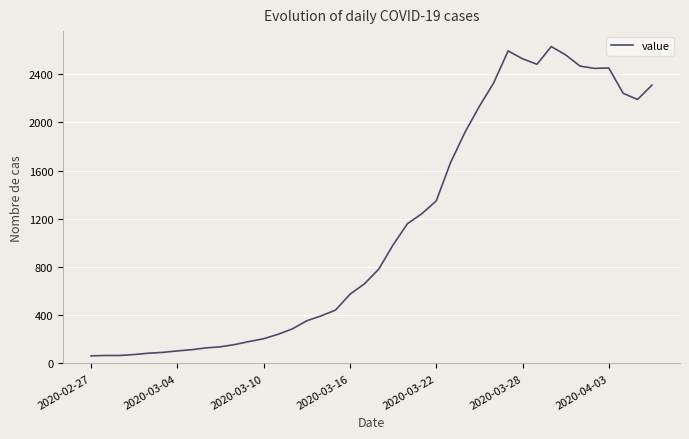

What is the difference between the maximum and minimum values?

2567